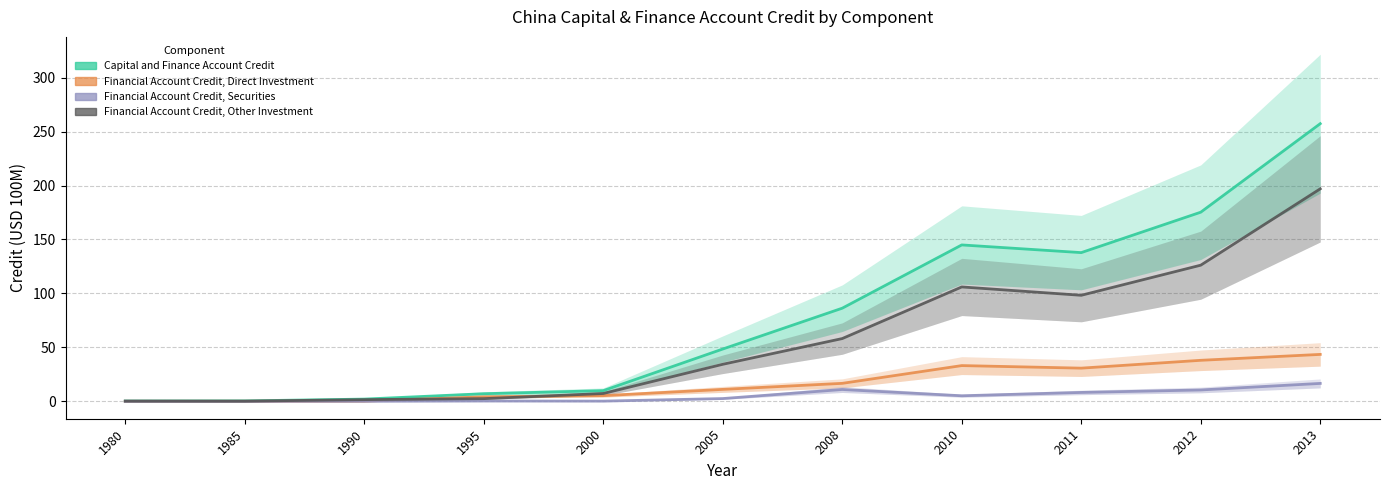

Which category has the lowest value in the Capital and Finance Account Credit series?

1980